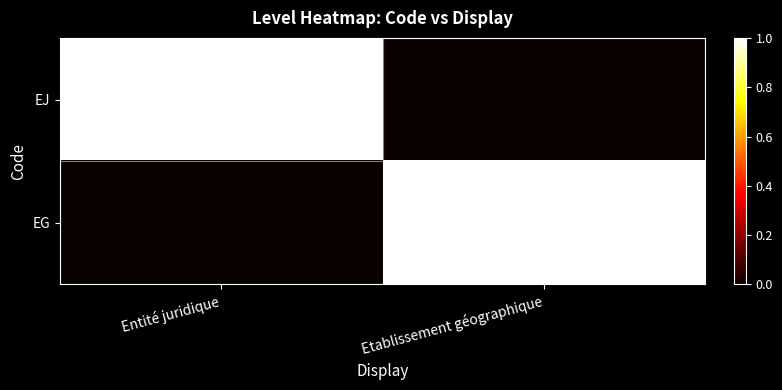

The EJ series shows 0 at Entité juridique. True or false?

False